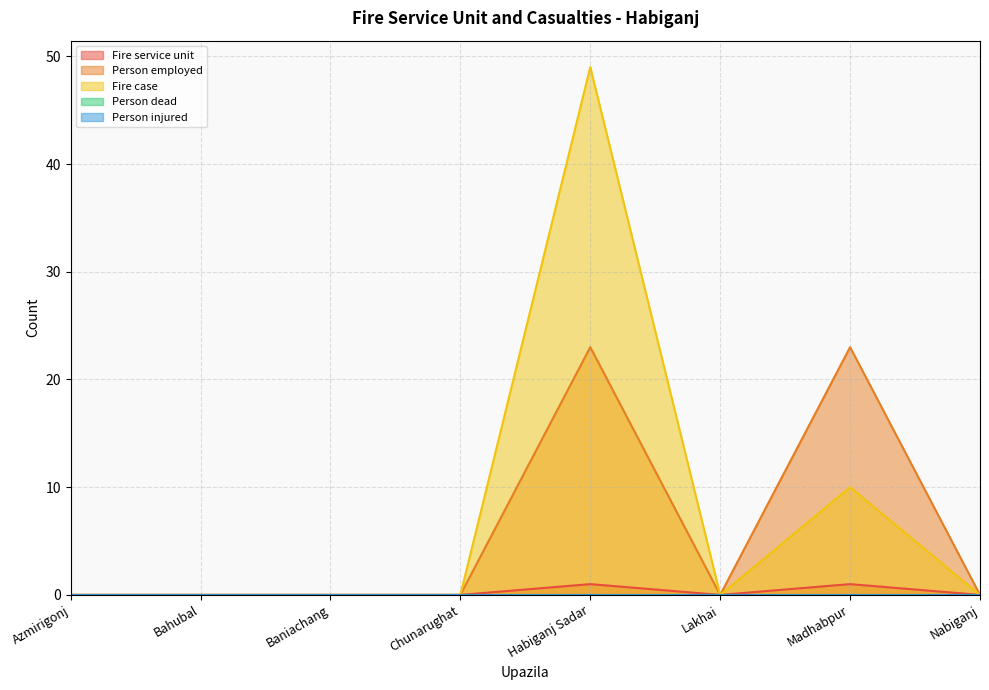

The Fire service unit series shows 1 at Madhabpur. True or false?

True